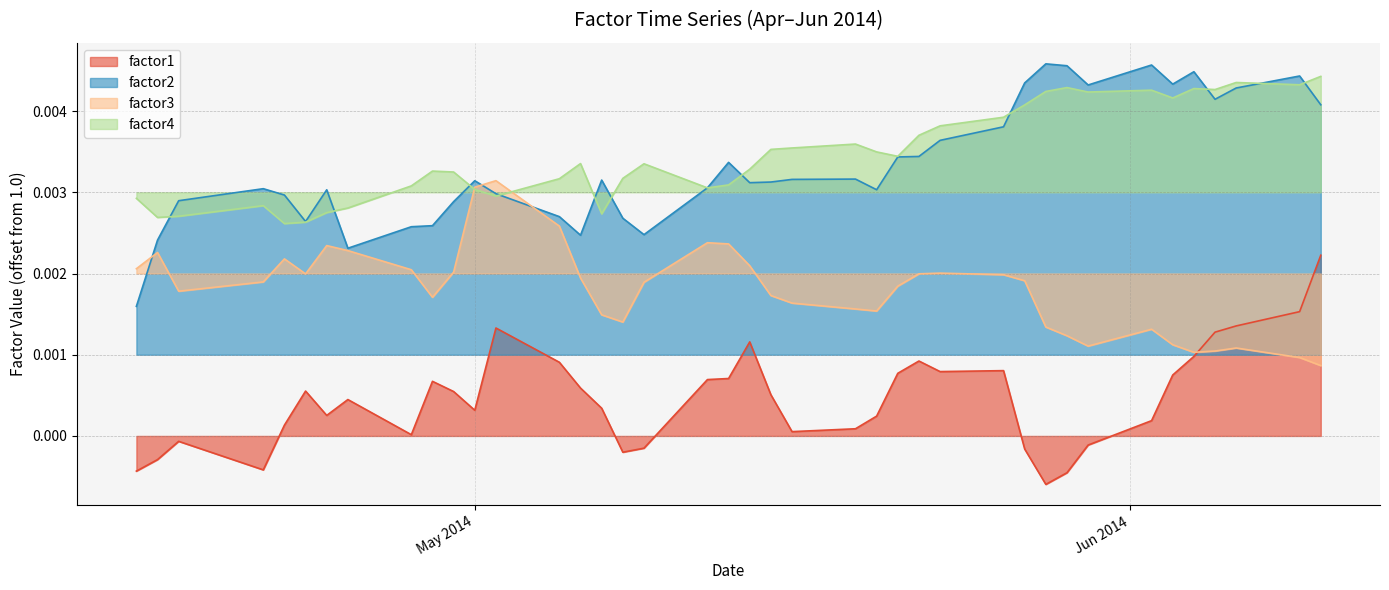

Which series has the widest spread of values?

factor2